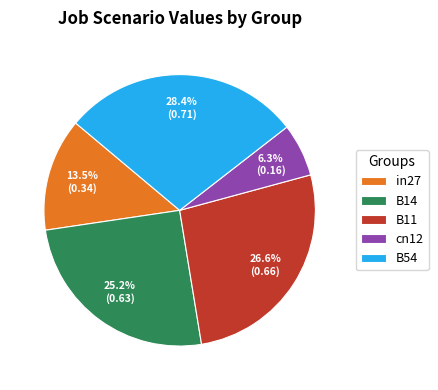

What is the largest slice in the pie chart?

B54